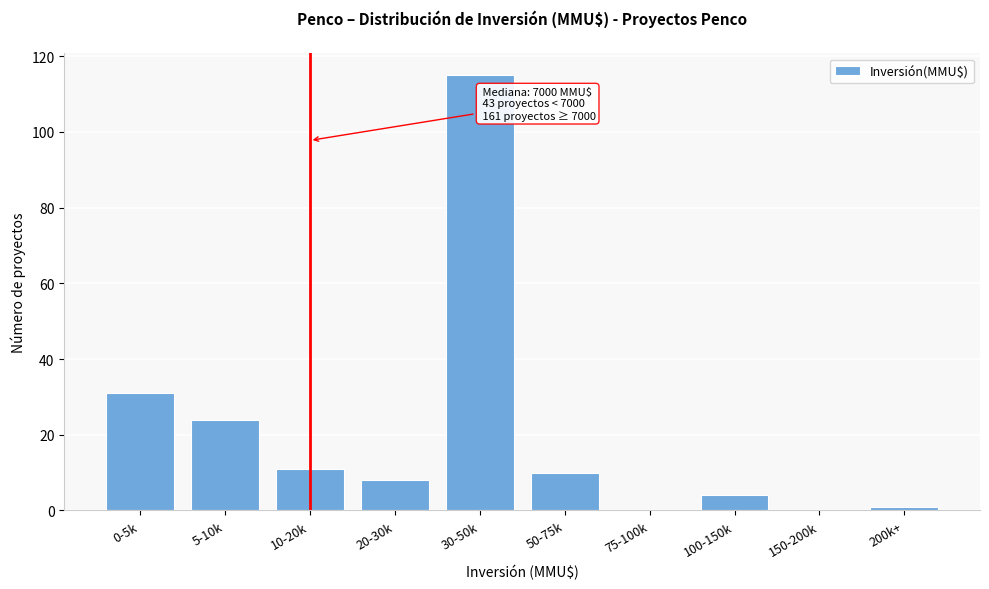

Reading left to right, what are all the values shown in this chart?

0-5k=31	5-10k=24	10-20k=11	20-30k=8	30-50k=115	50-75k=10	75-100k=0	100-150k=4	150-200k=0	200k+=1